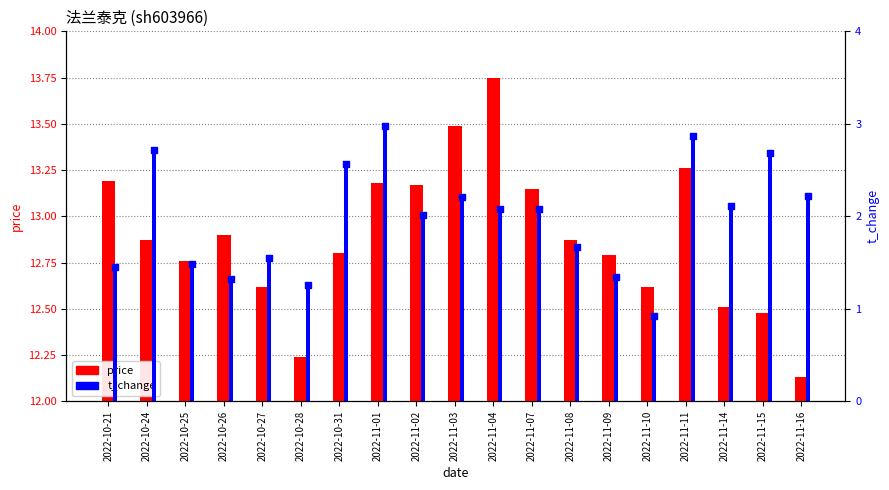

At which category is the sum across all series the highest?

2022-11-01